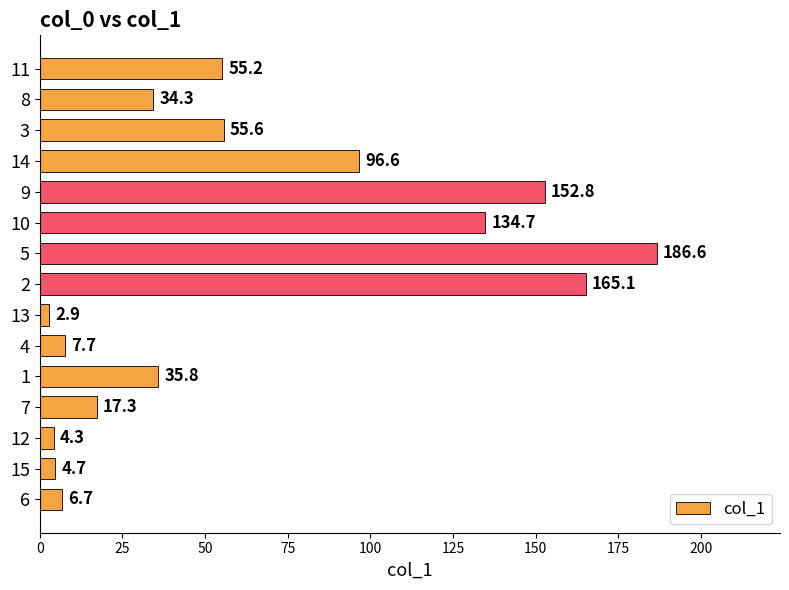

What is the difference between the maximum and minimum values?

183.7